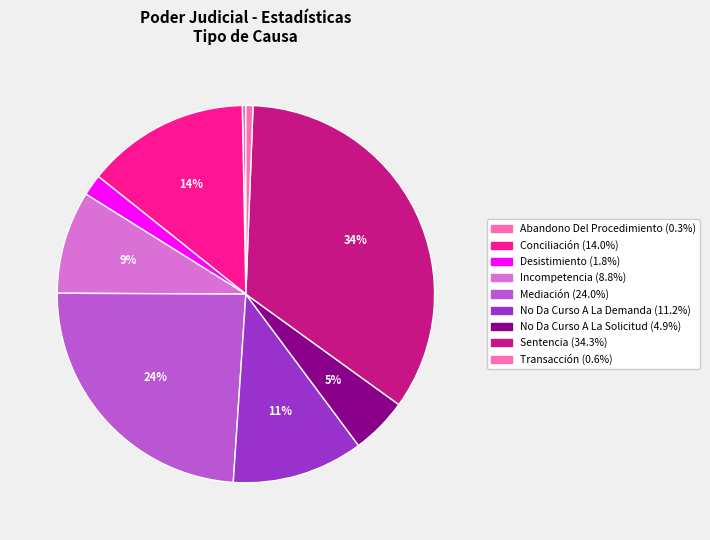

The Conciliación slice represents 6% of the pie. True or false?

False